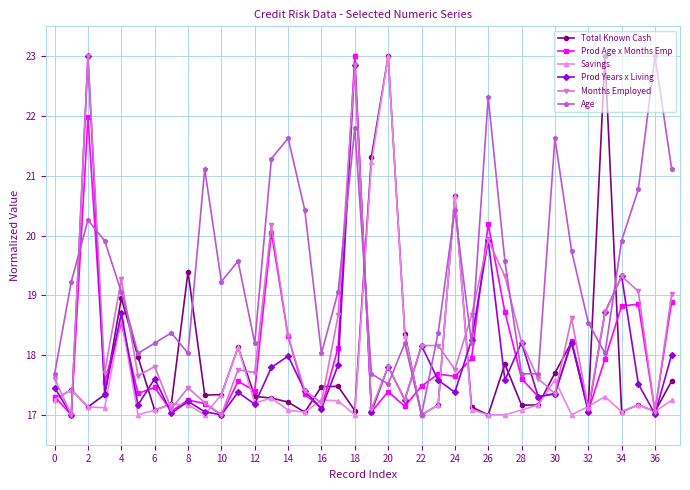

What is the value of the Savings point at the 16th from the left?

17.0